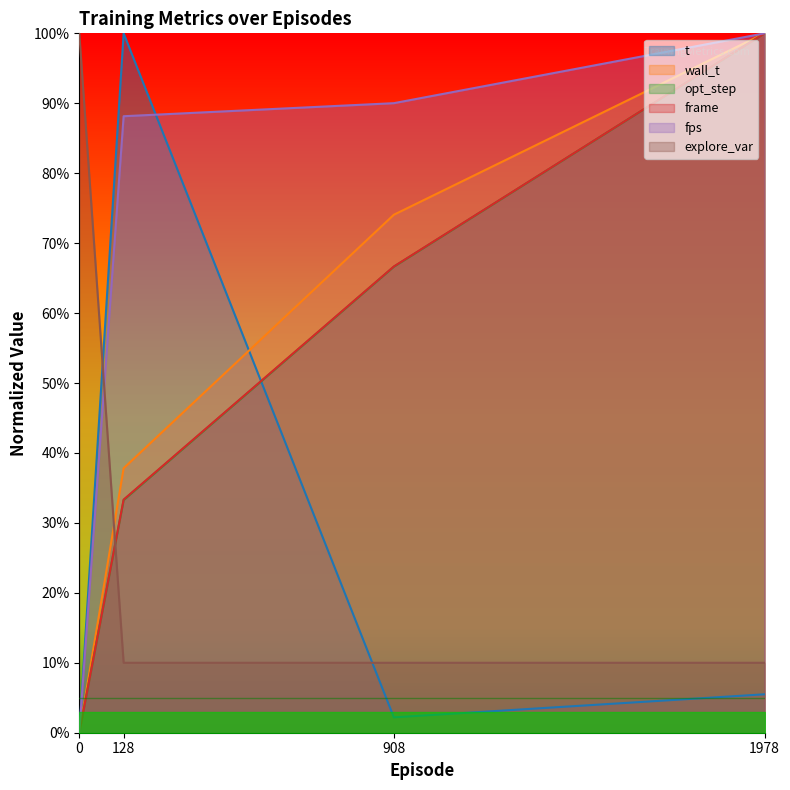

How many lines are shown in the chart?

6